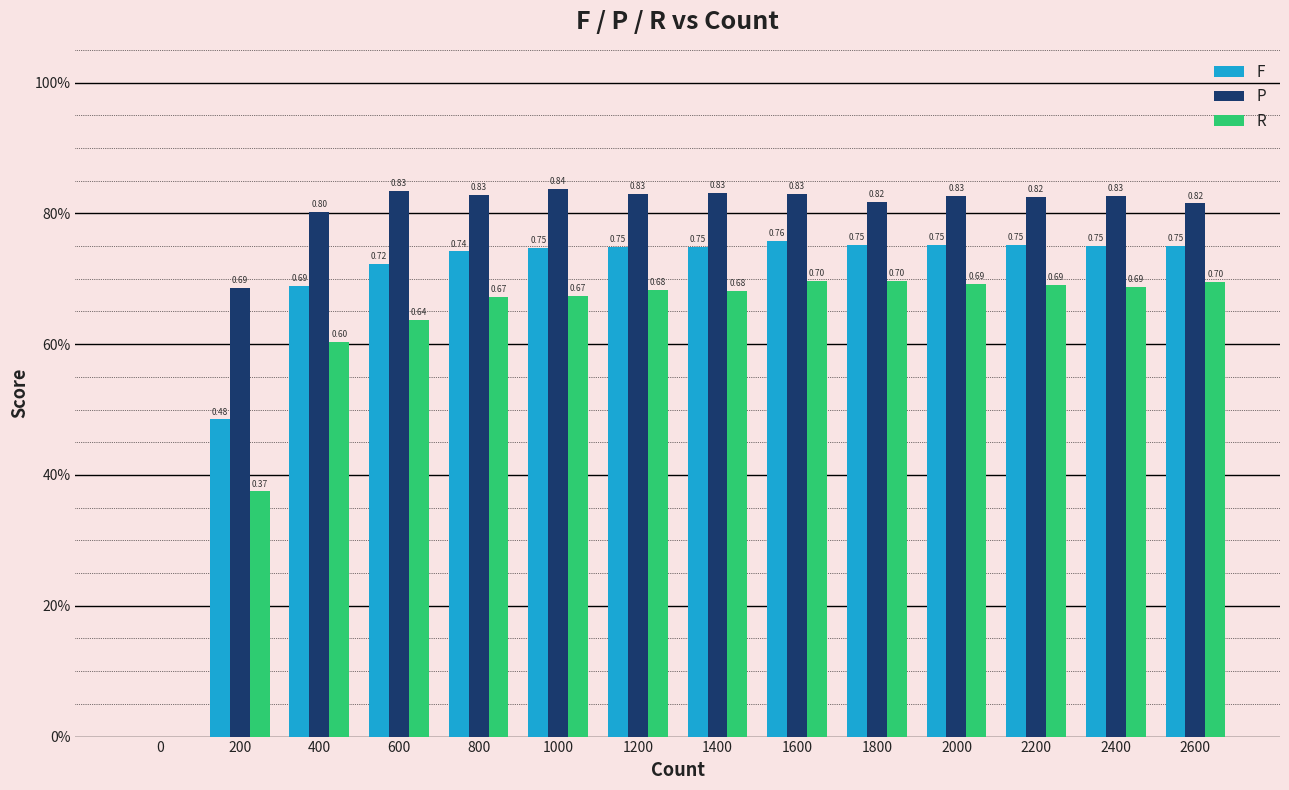

What is the average value of the P series?

0.8